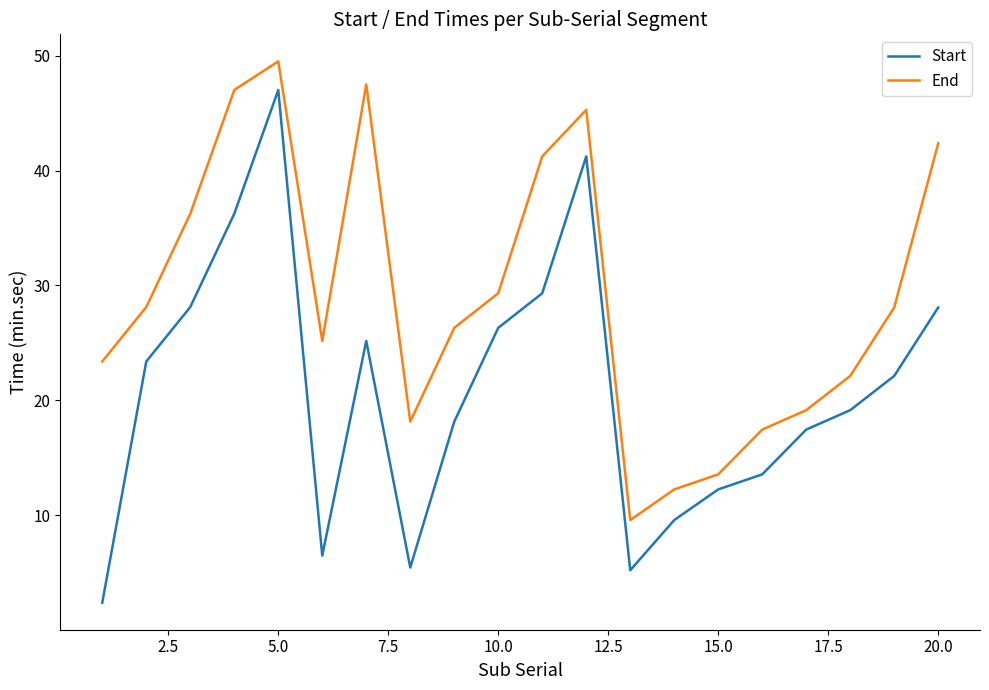

What is the difference between the maximum and minimum values in the Start series?

44.6